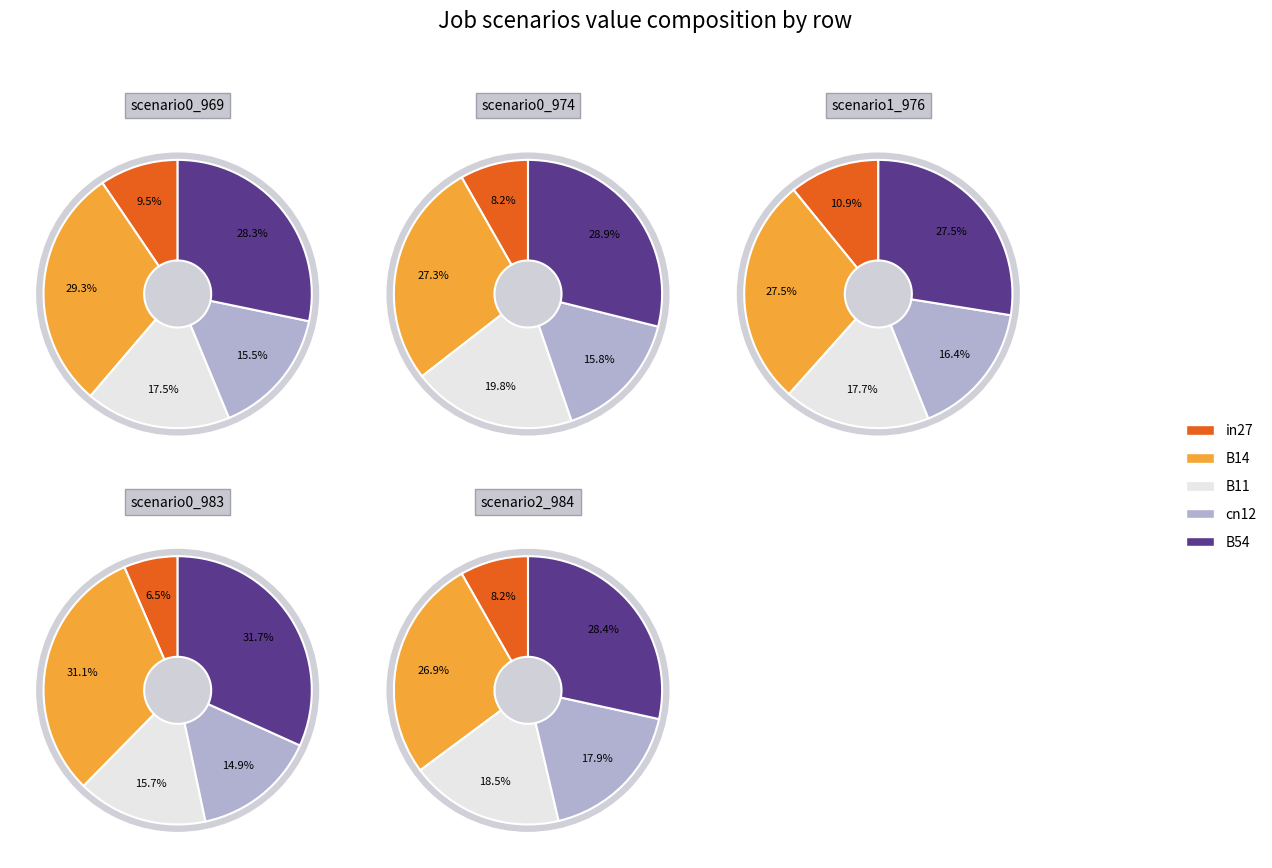

Does in27 represent more than half of the total?

No